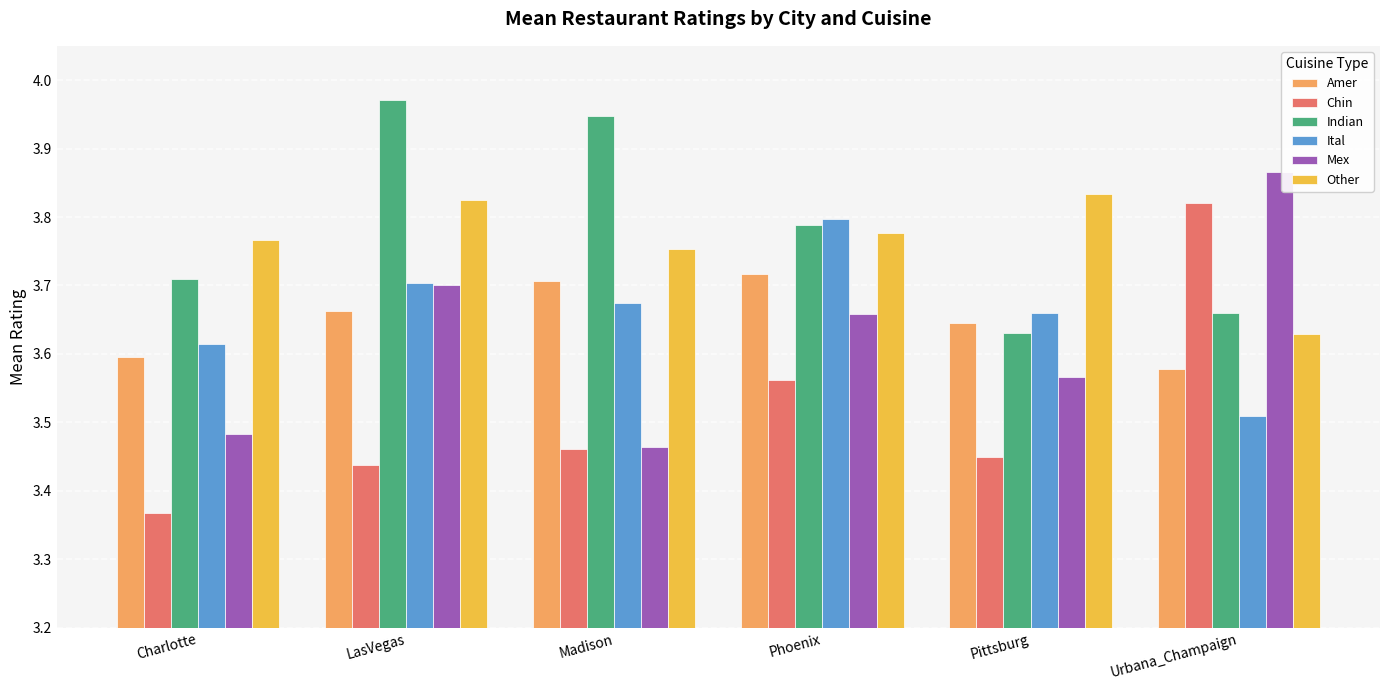

List the labels in order of Mex value, smallest first.

Madison, Charlotte, Pittsburg, Phoenix, LasVegas, Urbana_Champaign